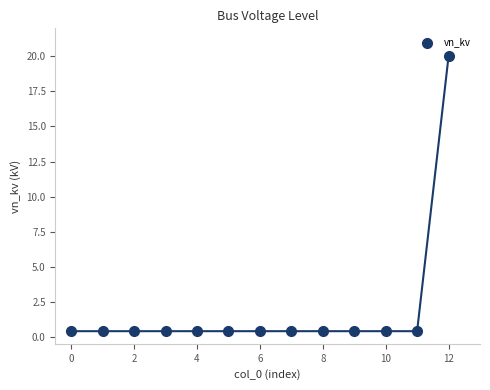

What is the range of Y values (max minus min)?

19.6